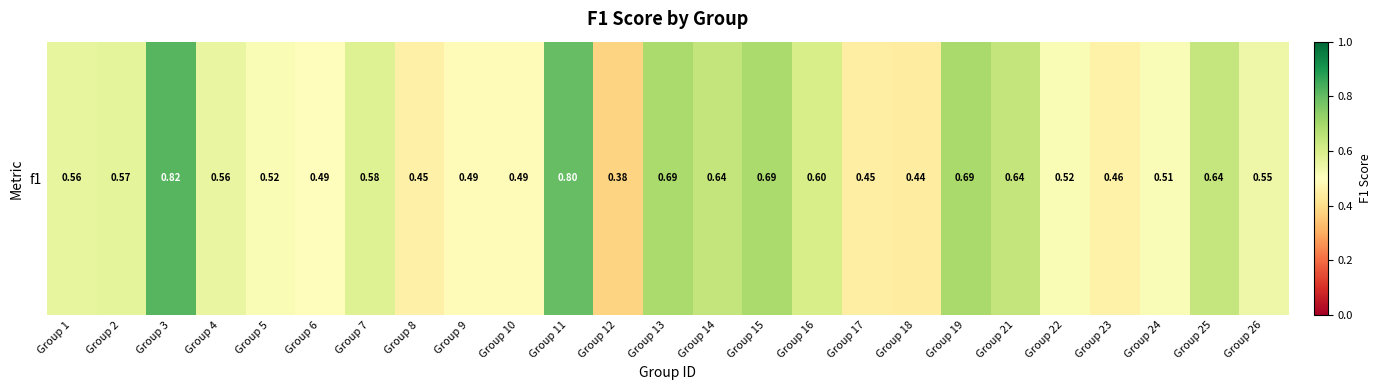

What is the difference between the maximum and minimum values?

0.4